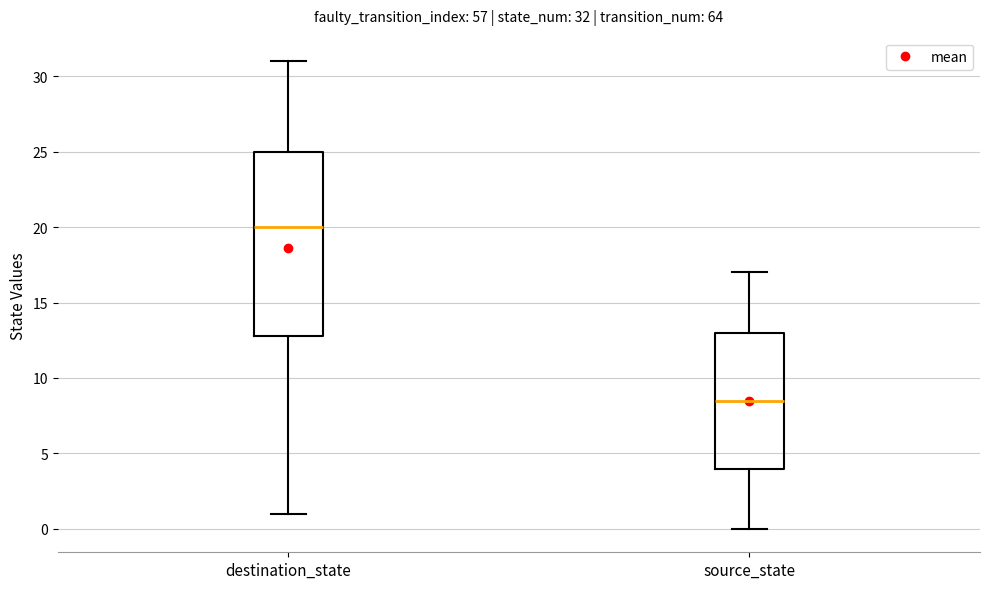

Which box's median line is the lowest?

source_state